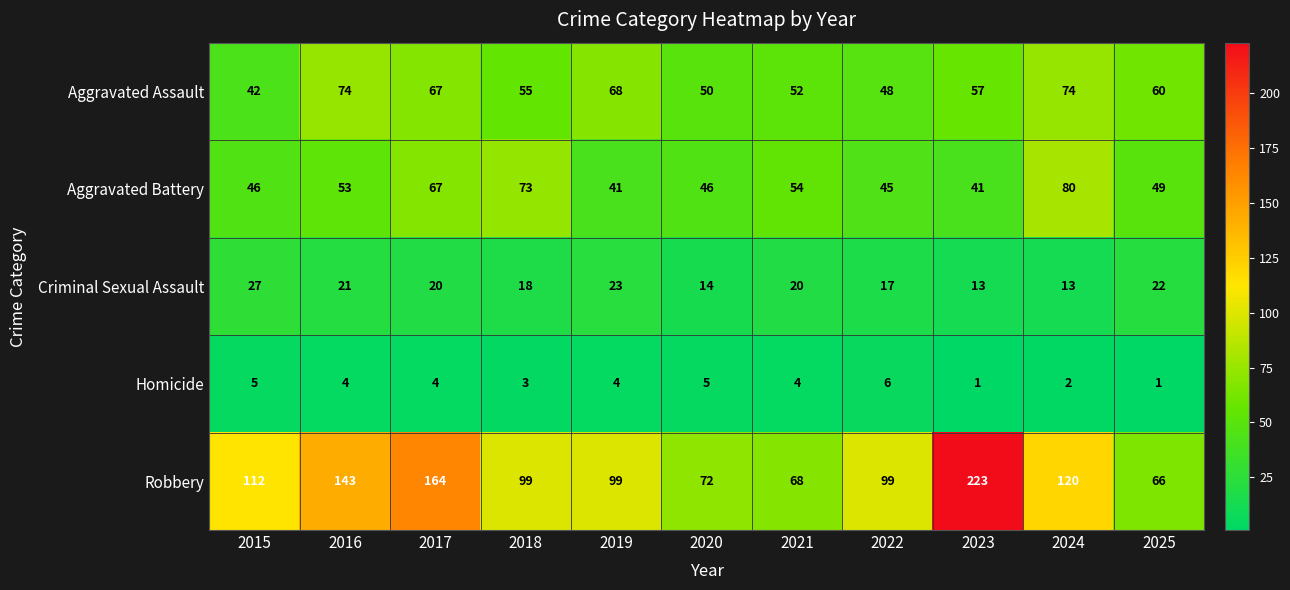

Where does the Criminal Sexual Assault series first go above 20?

2015